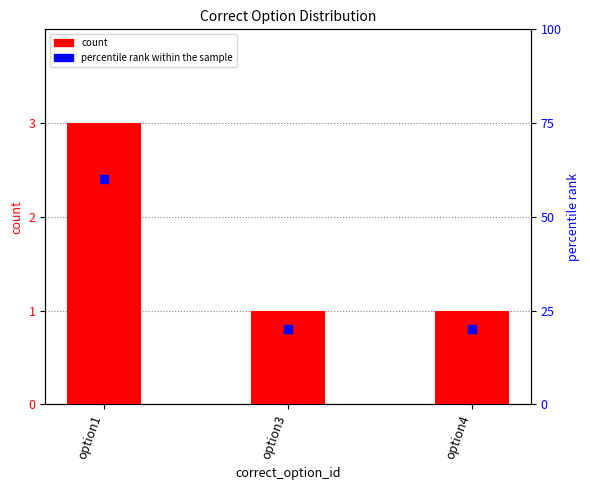

At which category is the sum across all series the highest?

option1